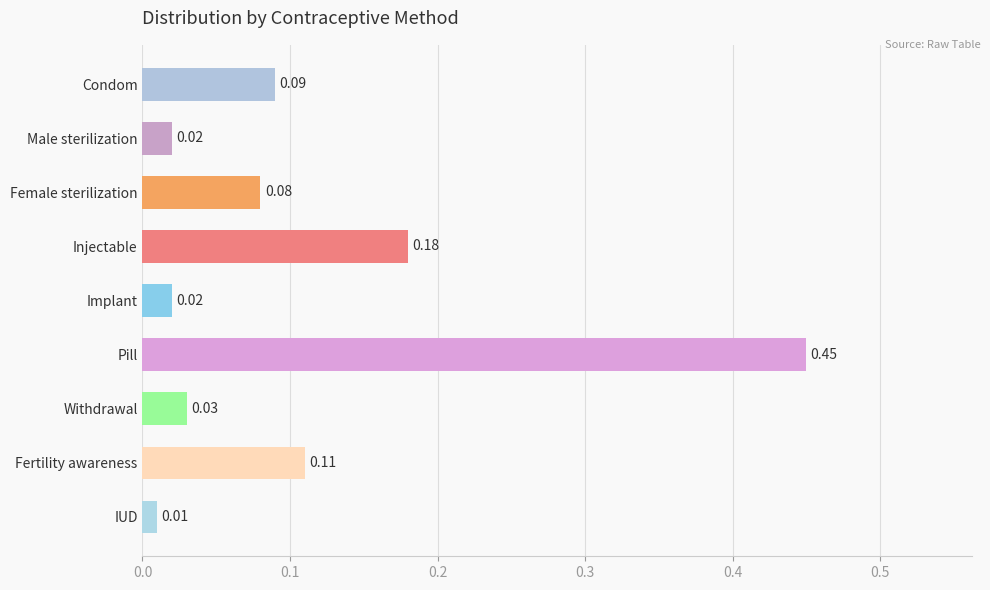

Between IUD and Pill, which is larger?

Pill